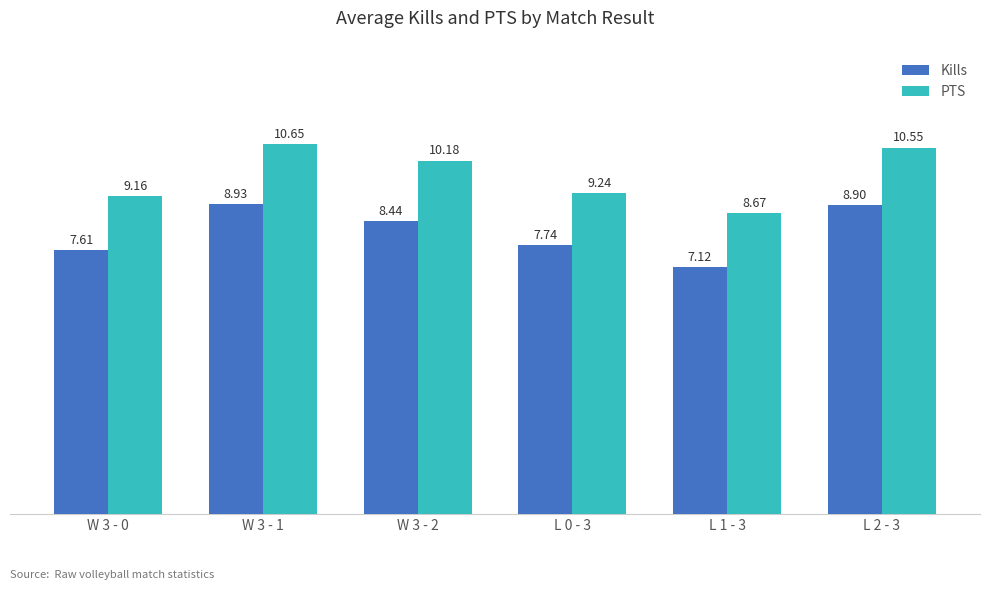

Is the value of Kills at L 2 - 3 greater than the value of PTS at W 3 - 2?

No